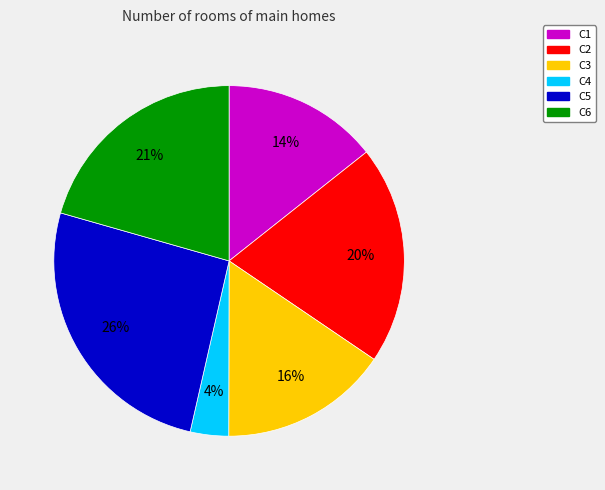

To the nearest percent, what portion does C6 represent?

21%